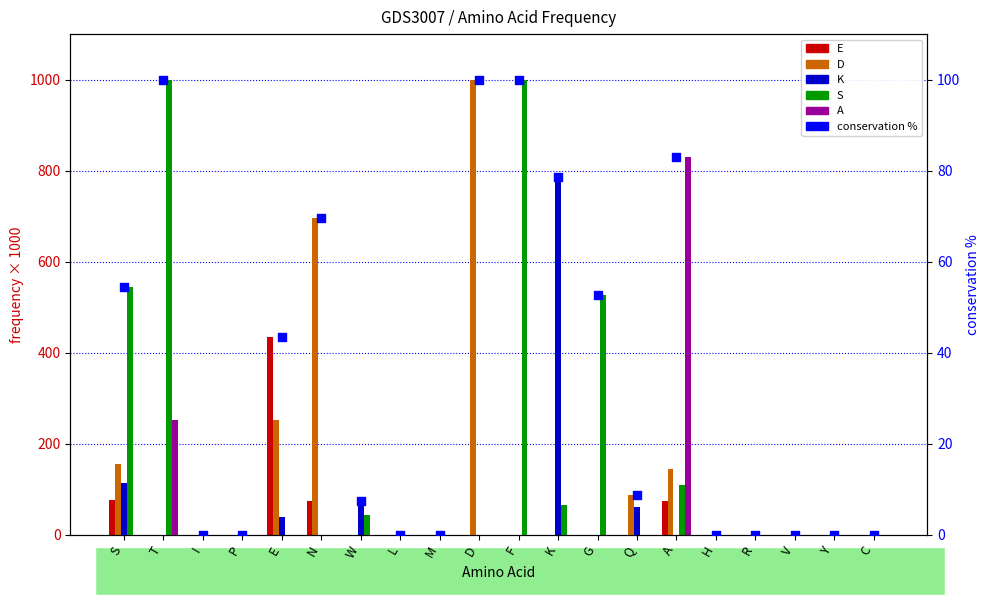

Which series contains the lowest Y value?

E